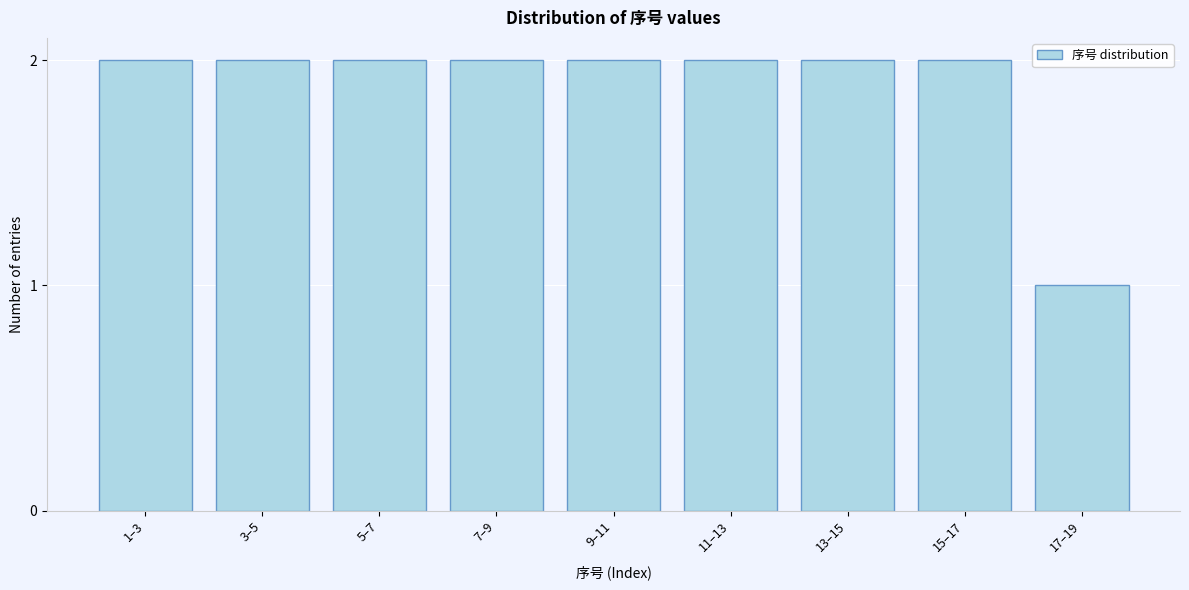

Reading left to right, what are all the values shown in this chart?

2	2	2	2	2	2	2	2	1